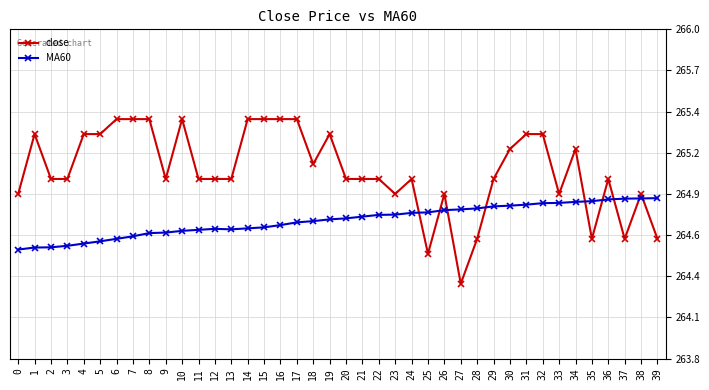

What are all the series names shown in the legend?

close, MA60